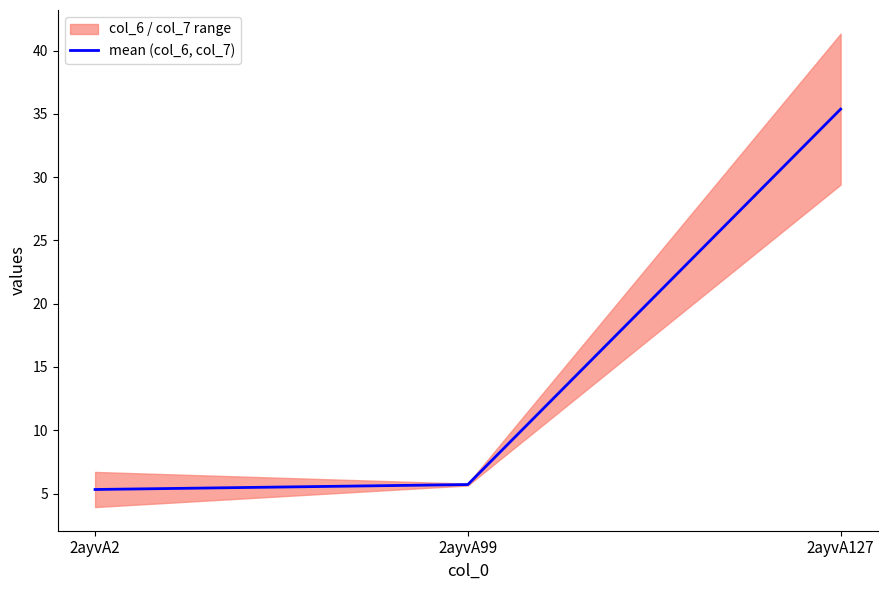

Reading left to right, what are all the values shown in this chart?

2ayvA2=5.3	2ayvA99=5.7	2ayvA127=35.4